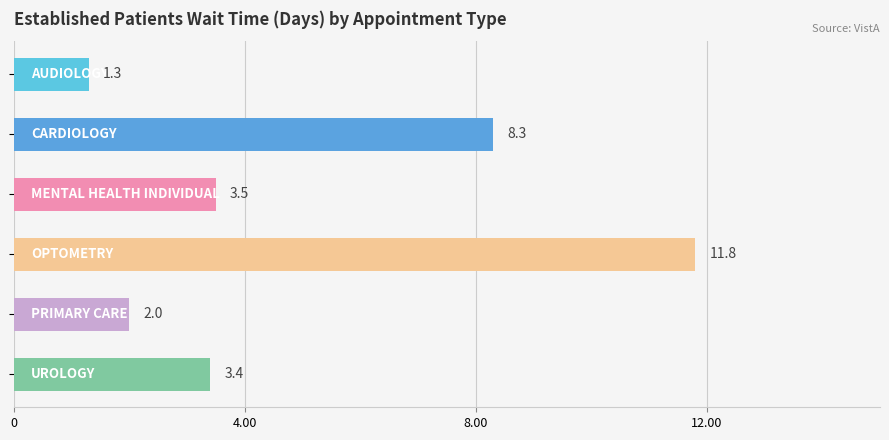

What is the difference between the maximum and minimum values?

10.5